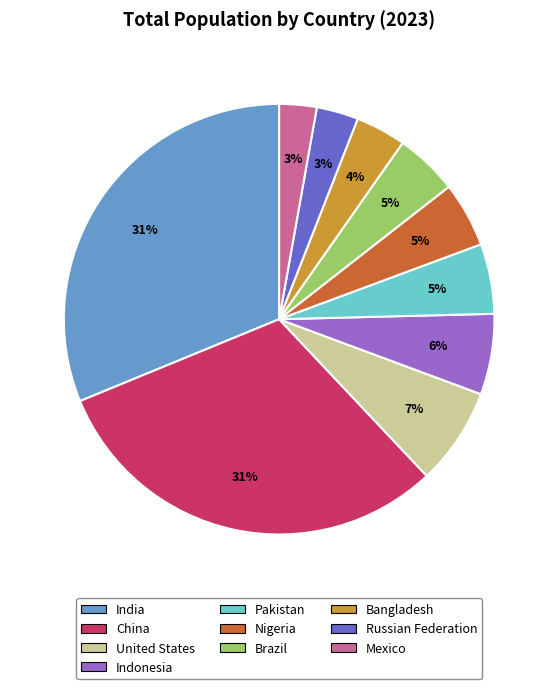

Is Russian Federation the majority of the pie?

No